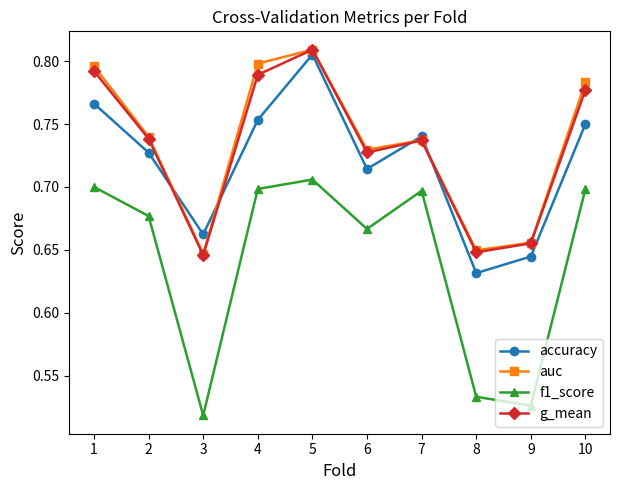

Which category has the lowest value across all series?

3